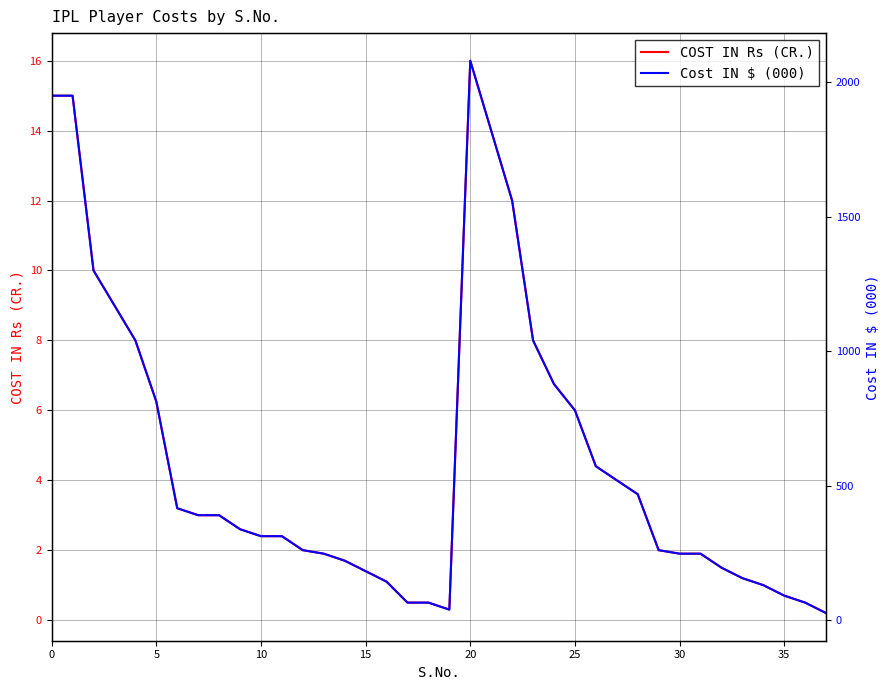

What are all the series names shown in the legend?

COST IN Rs (CR.), Cost IN $ (000)